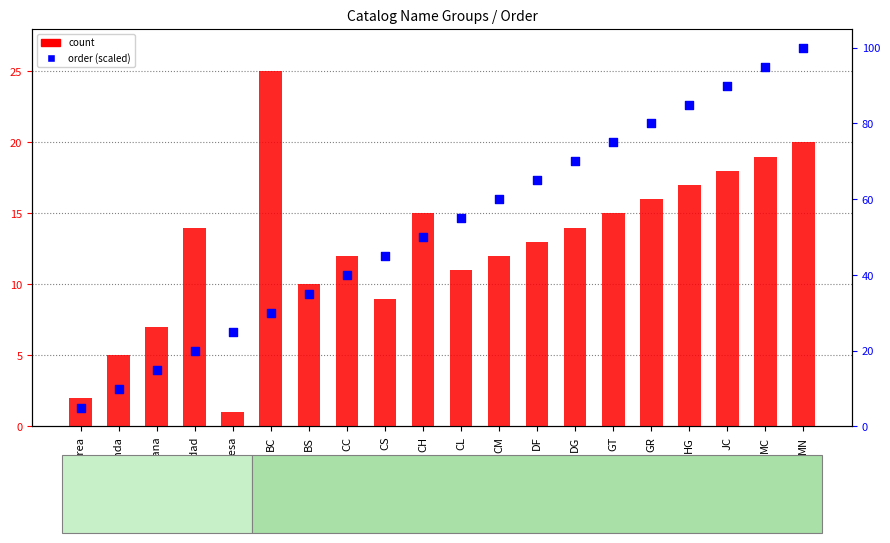

Which series has the largest total across all categories?

order (scaled)